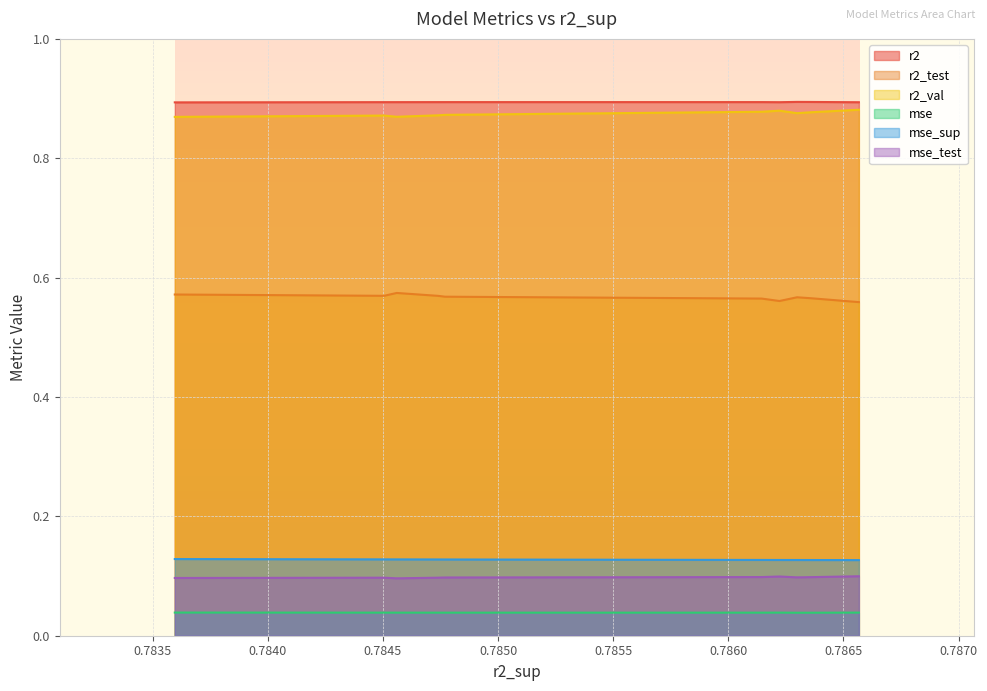

Count the mse_sup values in the range 0 to 1.

10